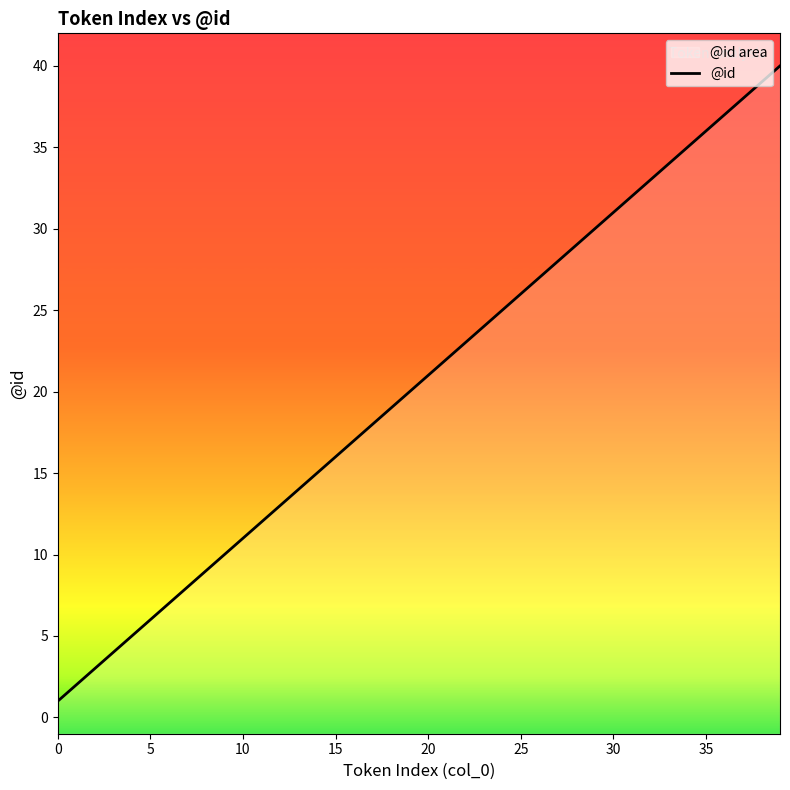

How many lines are shown in the chart?

1